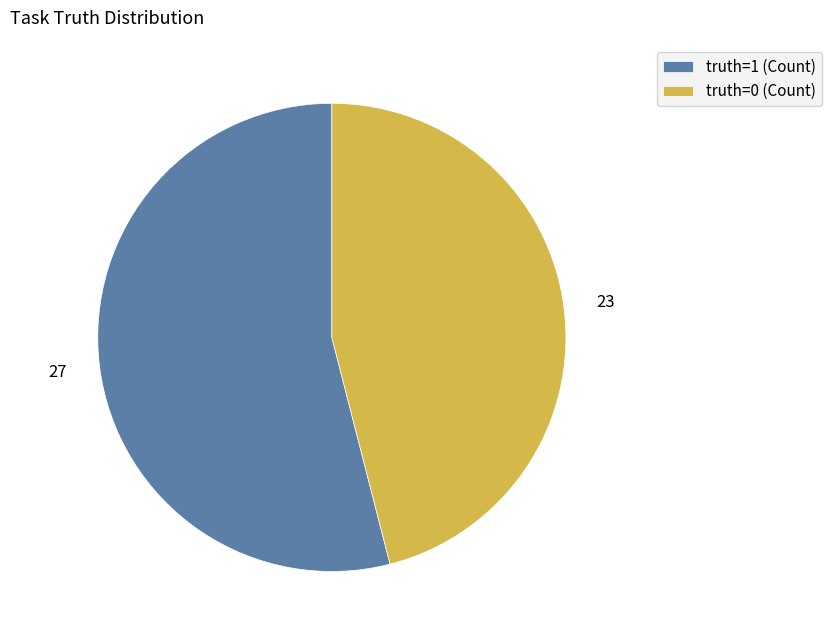

Is the sum of truth=0 (Count) and truth=1 (Count) greater than half?

Yes